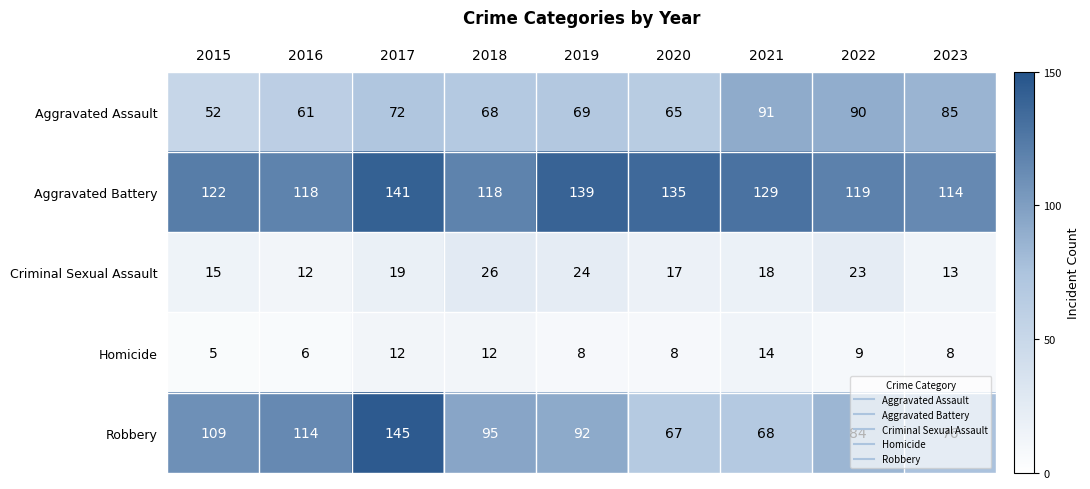

True or false: Criminal Sexual Assault has a value of 24 at 2015.

False